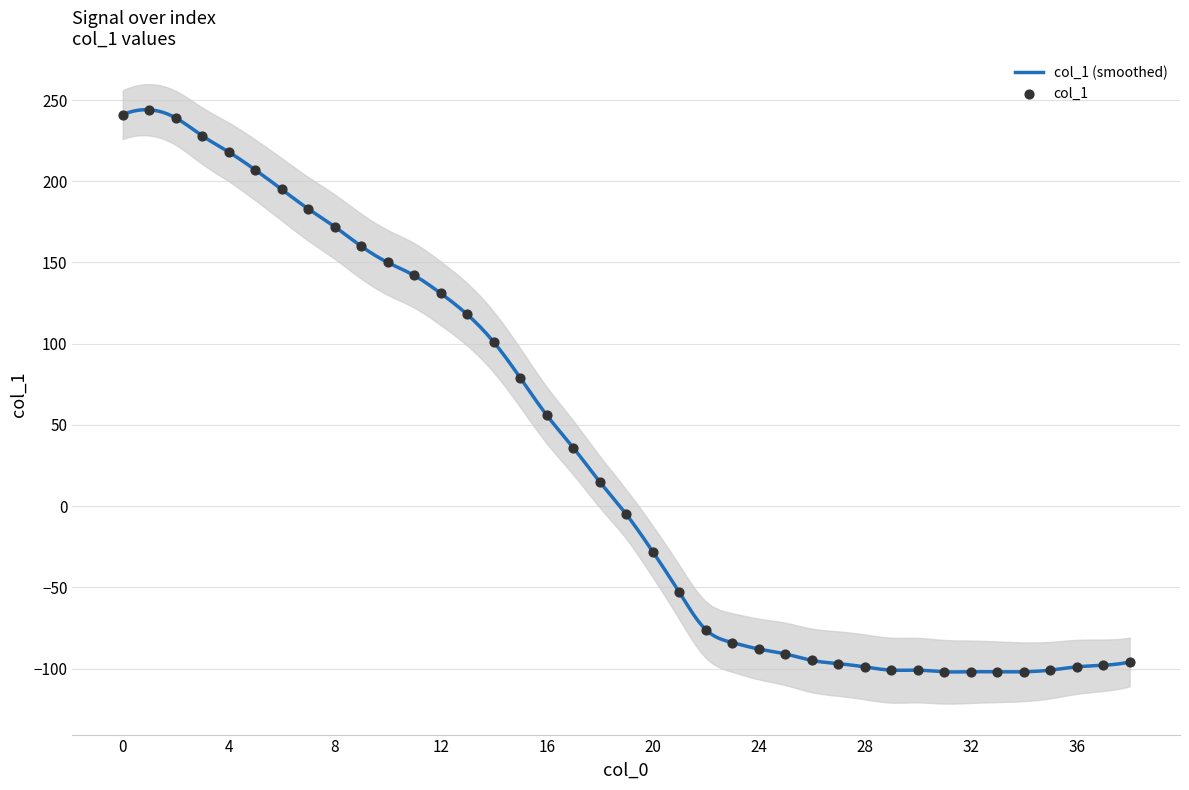

What is the change in value from 10 to 25?

-241